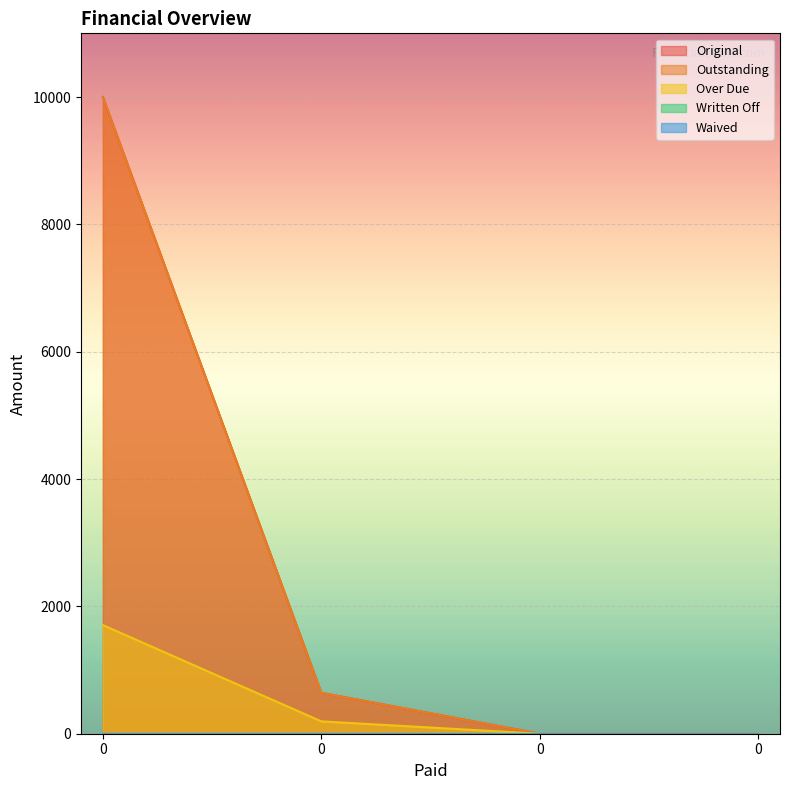

What value does the Outstanding series have at 0?

10000.0